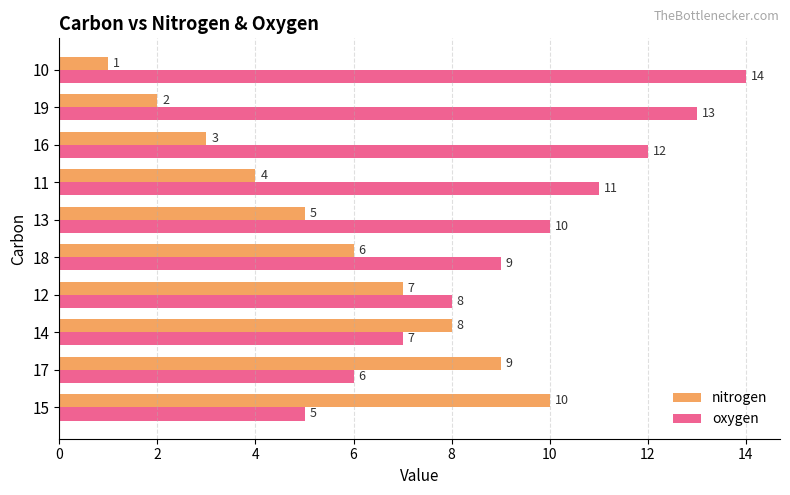

List the labels in order of oxygen value, smallest first.

15, 17, 14, 12, 18, 13, 11, 16, 19, 10